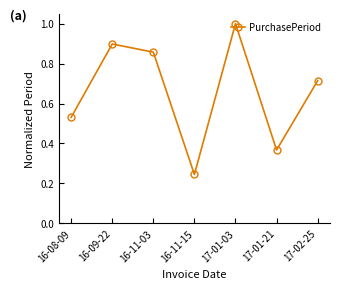

Is this an area chart (filled region under the line)?

No